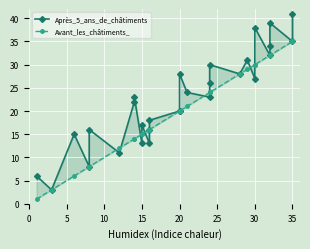

How many lines are shown in the chart?

2